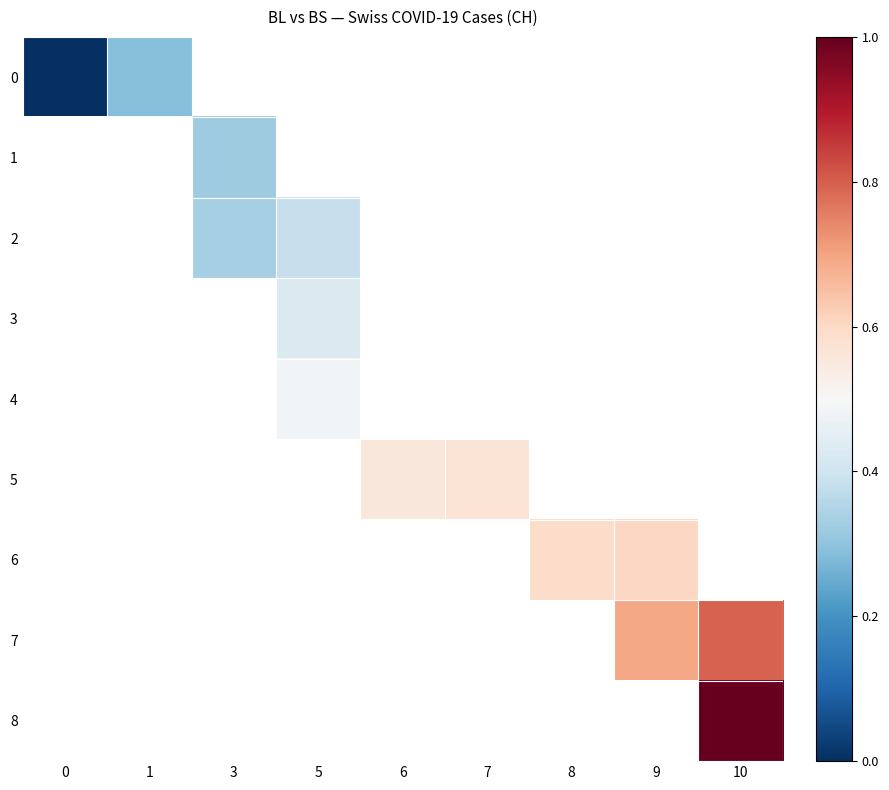

The value of 8 at 10 is 1.8. True or false?

False